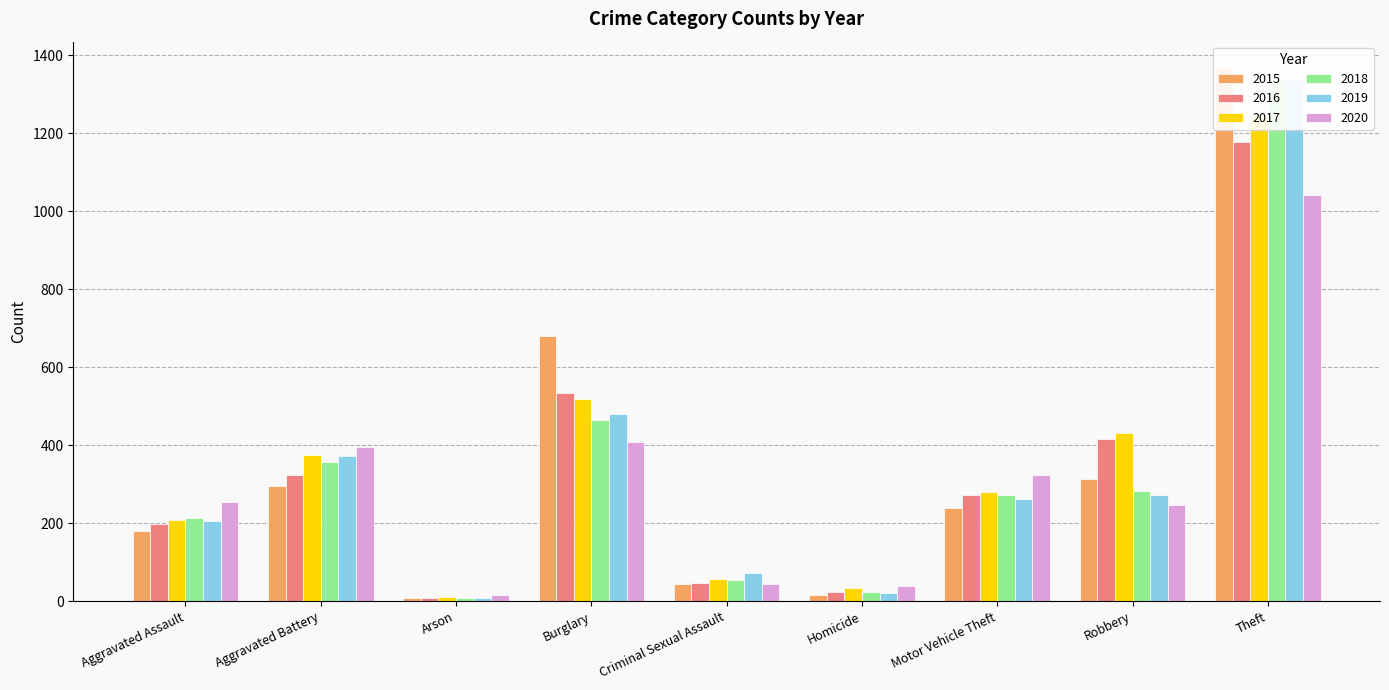

What position from the right is Homicide?

4